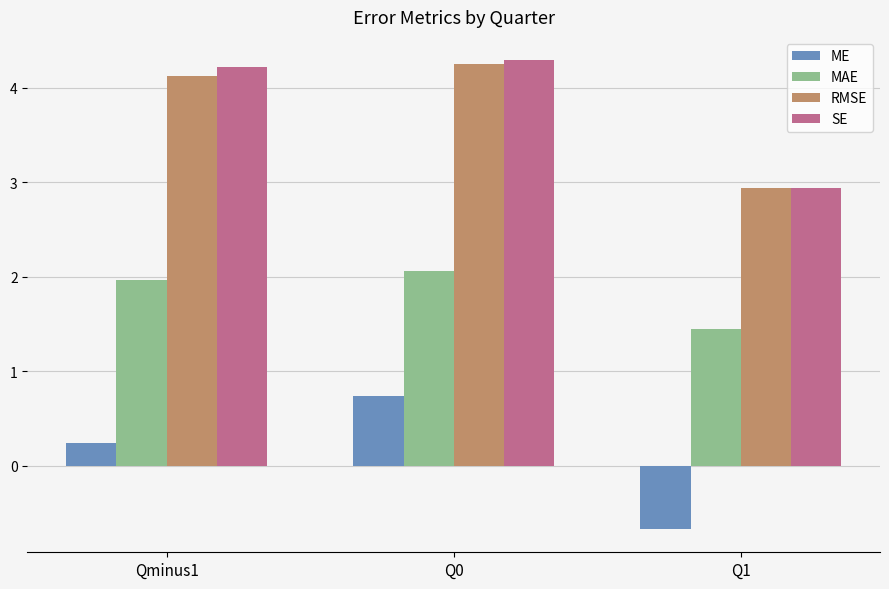

Is it true that ME equals -0.7 at Q1?

True